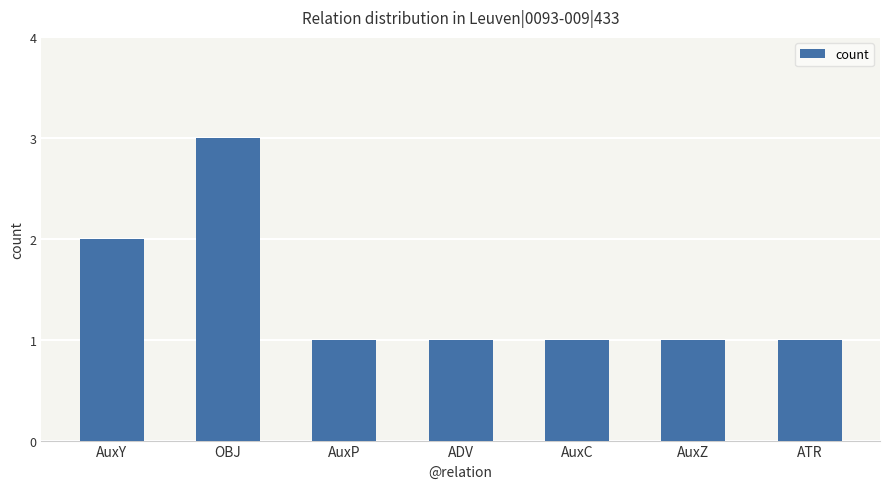

Approximately how many times larger is the value at OBJ compared to ATR?

3.0